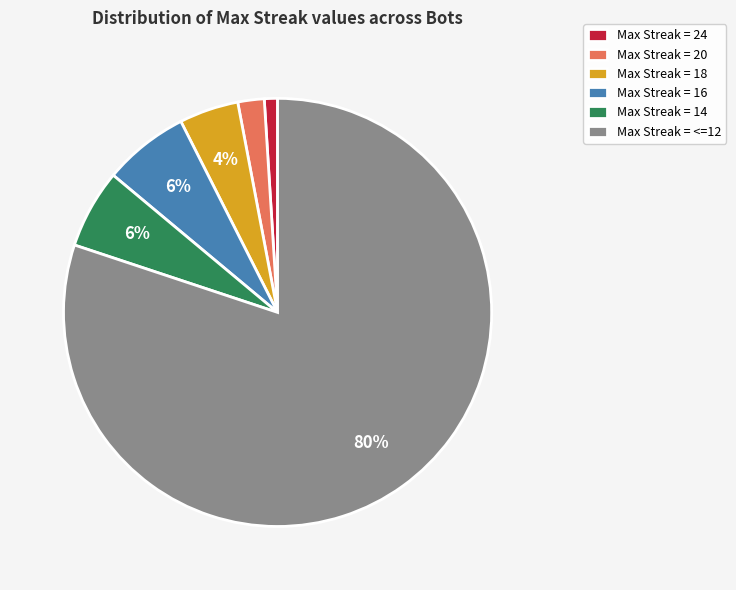

To the nearest percent, what portion does Max Streak = 18 represent?

4%